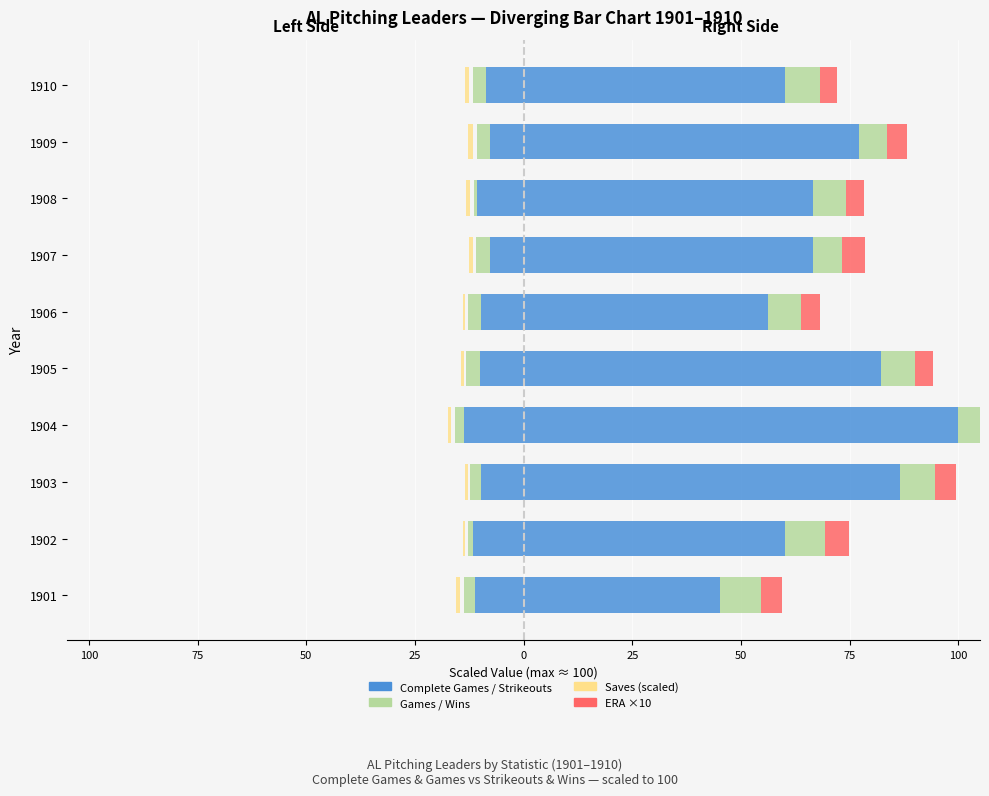

Reading right to left, extract all data points from this chart.

Complete Games: -8.6	-7.7	-10.6	-7.7	-9.7	-10.0	-13.8	-9.7	-11.7	-11.2
Games: -3.2	-2.9	-0.9	-3.2	-3.2	-3.2	-2.0	-2.6	-1.1	-2.6
Saves ×scale: -0.9	-1.1	-0.9	-0.9	-0.6	-0.6	-0.9	-0.6	-0.6	-0.9
Strikeouts: 60.2	77.1	66.5	66.5	56.2	82.2	100.0	86.5	60.2	45.3
Wins ×scale: 8.0	6.6	7.7	6.9	7.7	7.7	11.7	8.0	9.2	9.5
ERA ×10: 4.0	4.6	4.1	5.1	4.4	4.2	4.6	5.0	5.5	4.6